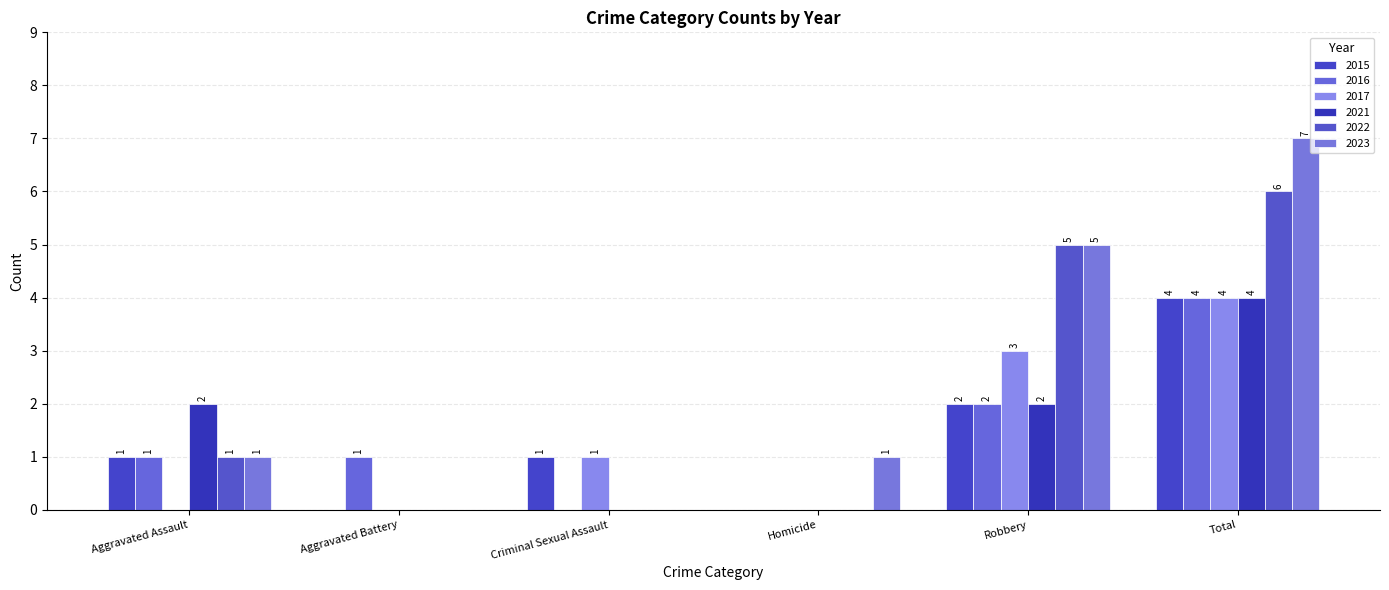

Where is 2017 nearest to the value 2?

Criminal Sexual Assault